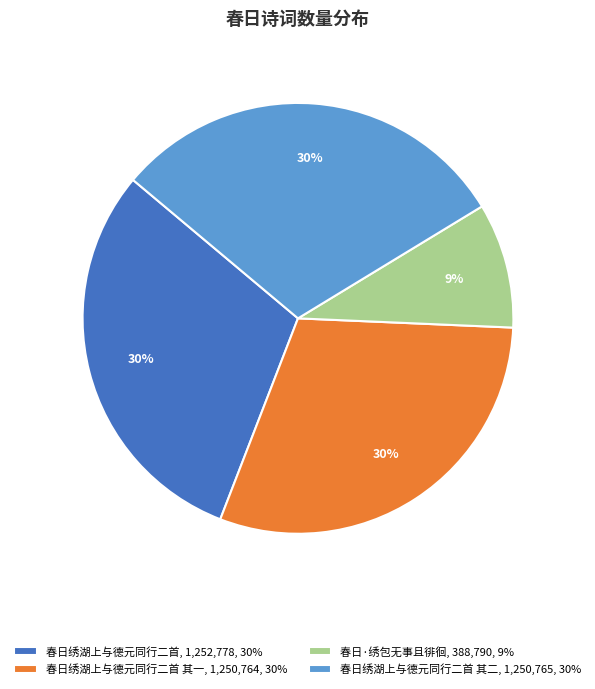

What is the smallest slice in the pie chart?

春日·绣包无事且徘徊, 388,790, 9%